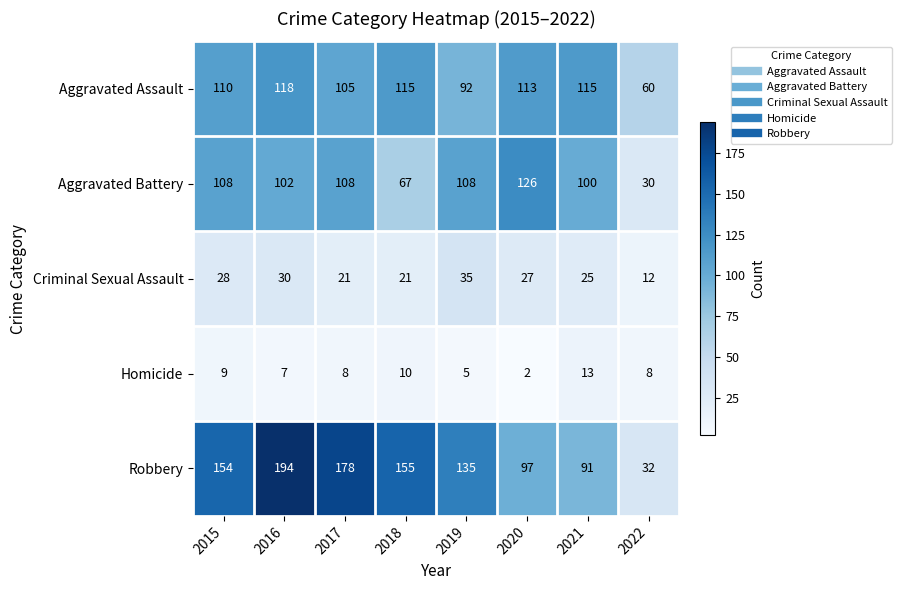

What is the sum of all Robbery values?

1036